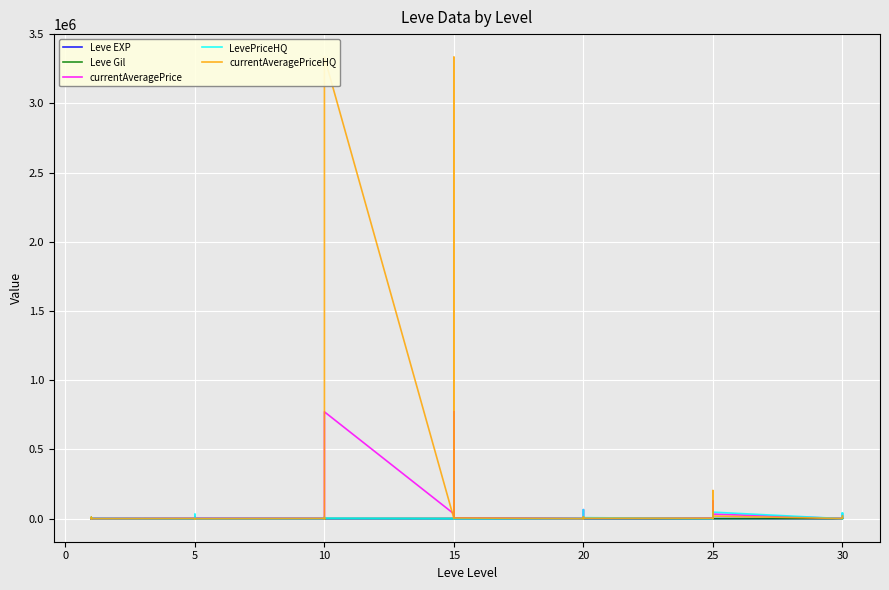

How many distinct data groups are displayed?

5